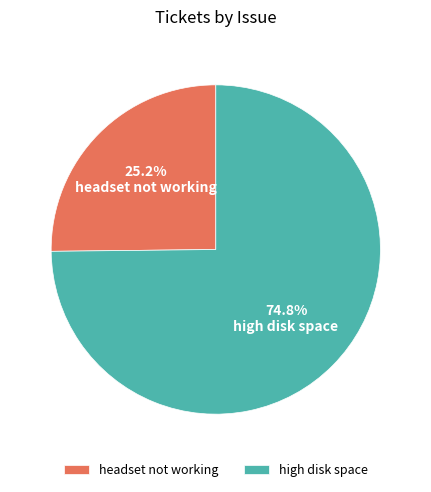

To the nearest percent, what percentage of the pie is headset not working?

25%